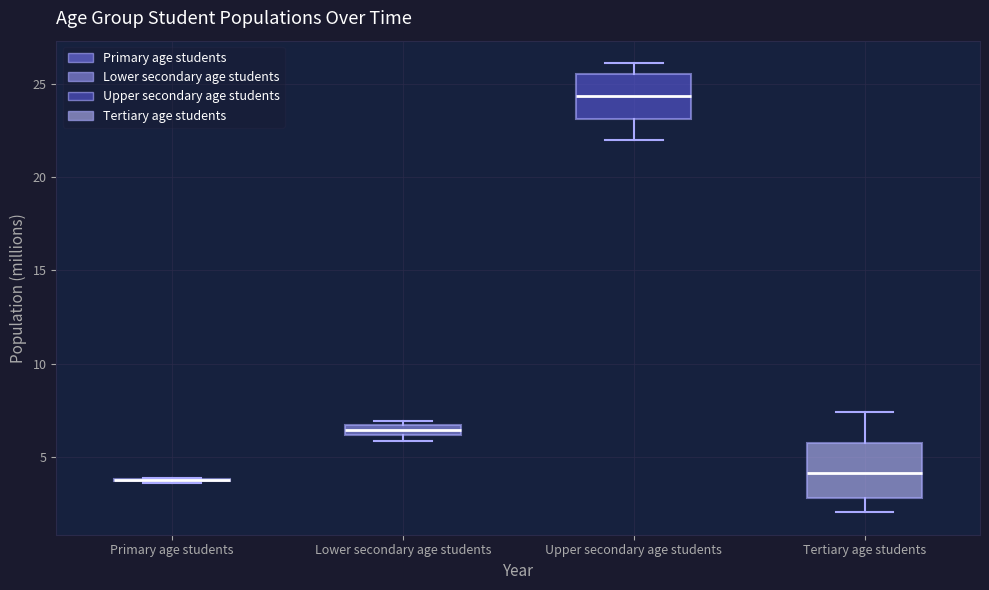

Where is the upper edge of the box for Upper secondary age students on the y-axis? The values are not printed on the chart, so give them approximately, as read against the axis.

25.5